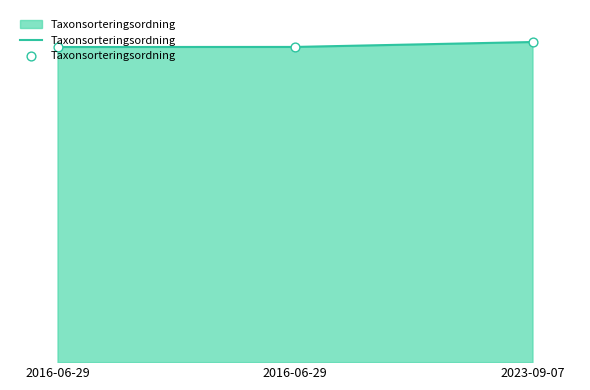

What is the change in value from 2016-06-29 to 2023-09-07?

+1414